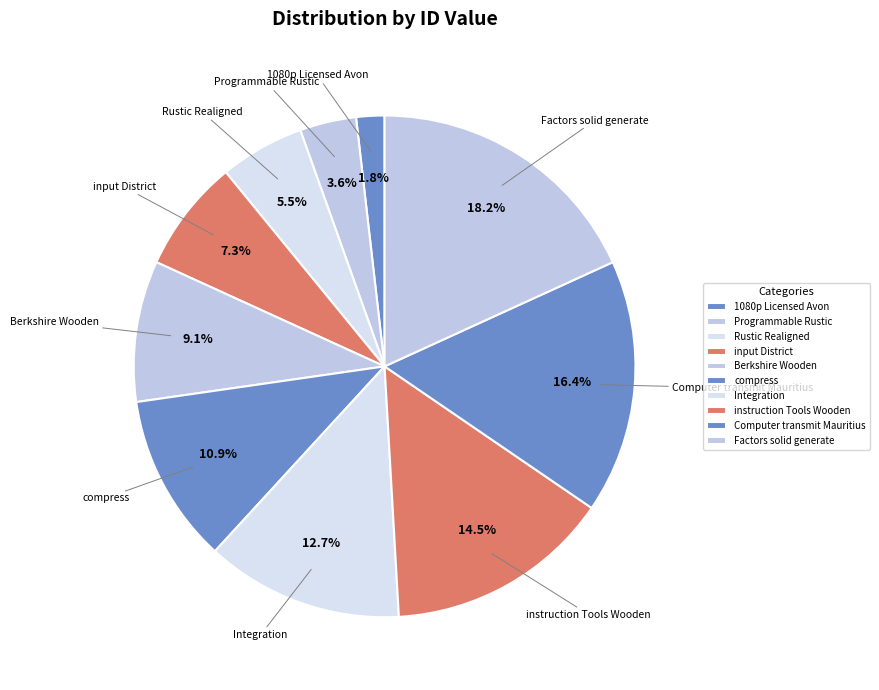

What portion of the pie excludes Programmable Rustic?

96.4%